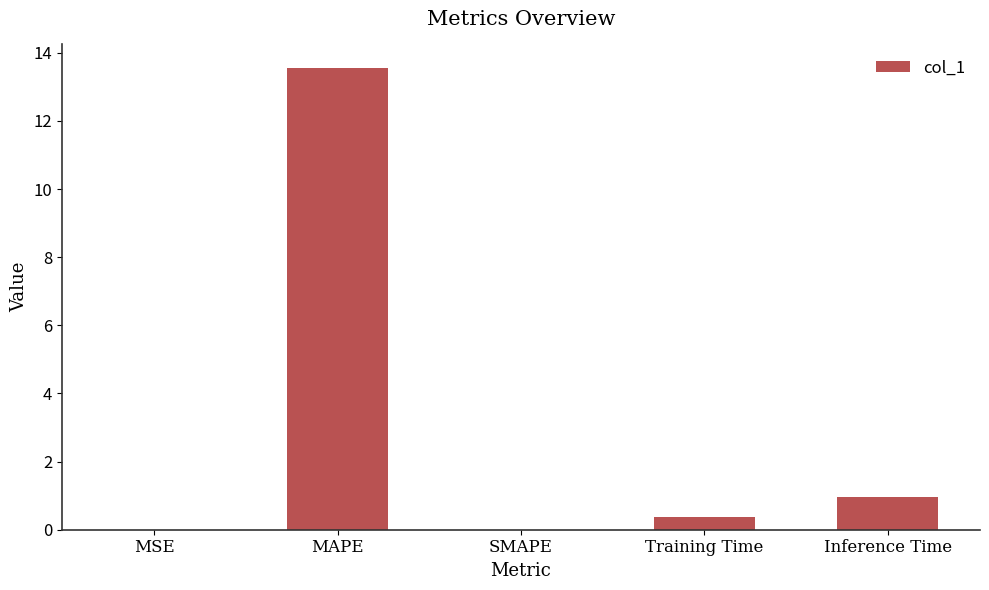

Which has a higher value, SMAPE or Inference Time?

Inference Time